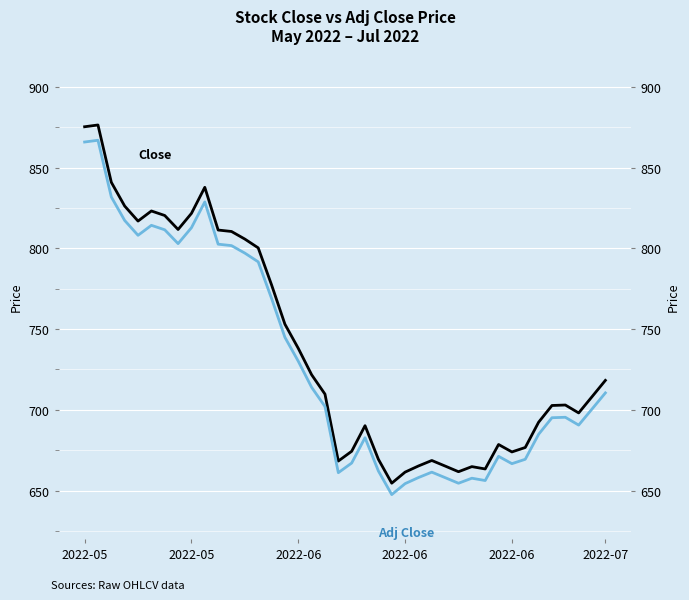

What is the average value of the Adj Close series?

730.4